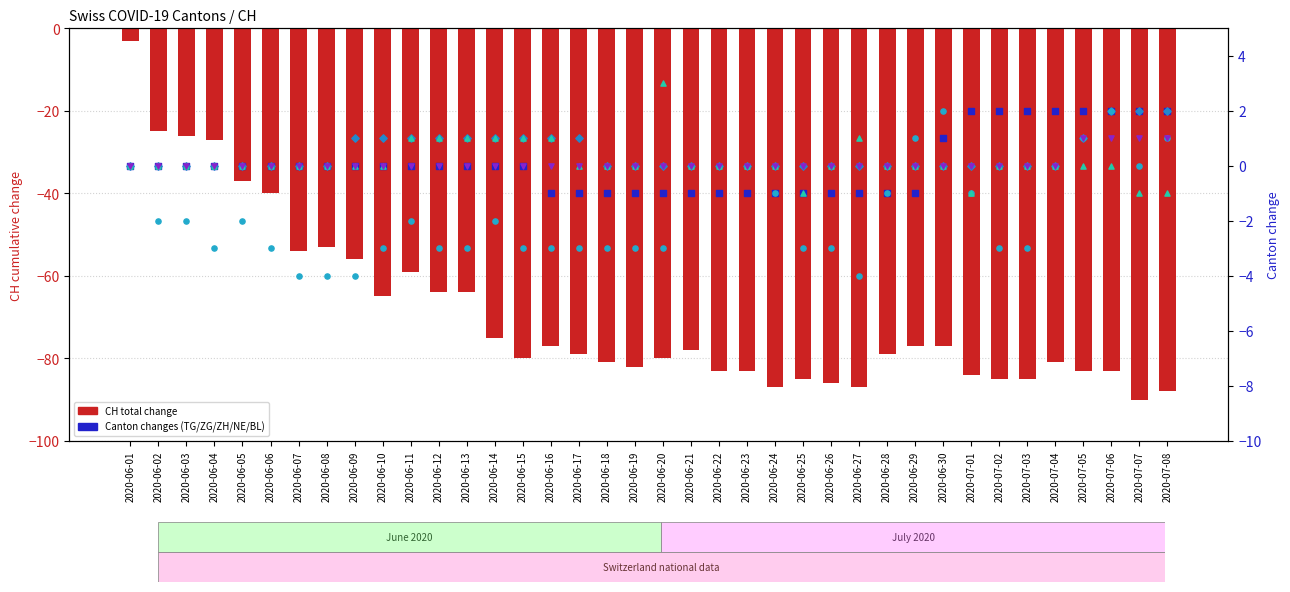

Which series has the largest total across all categories?

ZG